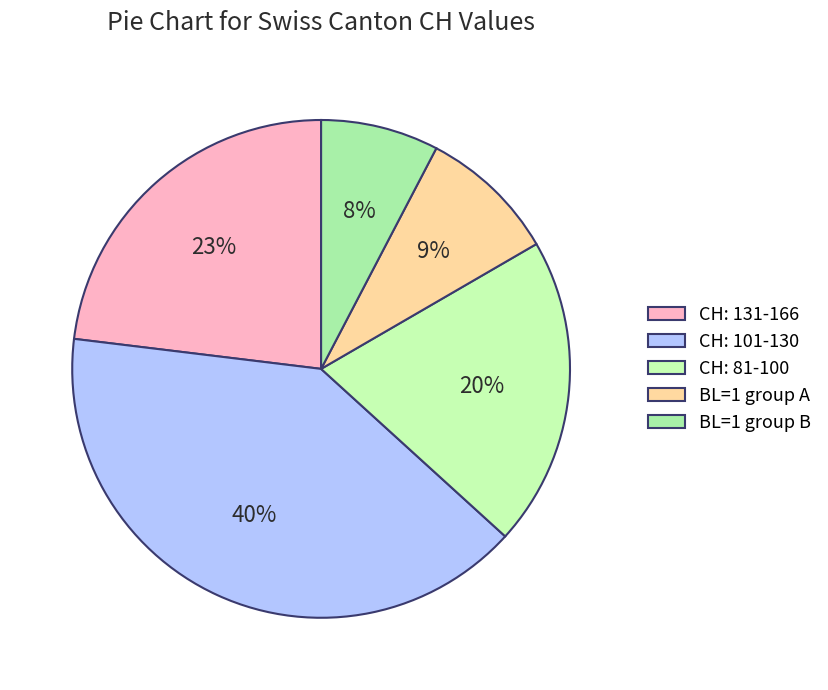

Count the number of slices in the pie.

5